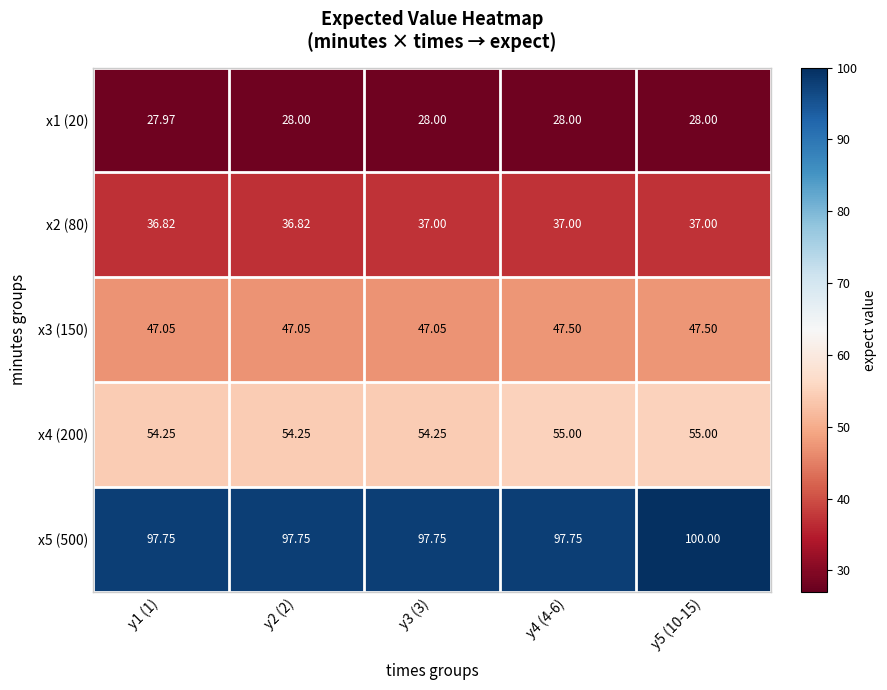

What is the total value across all series at y5 (10-15)?

267.5